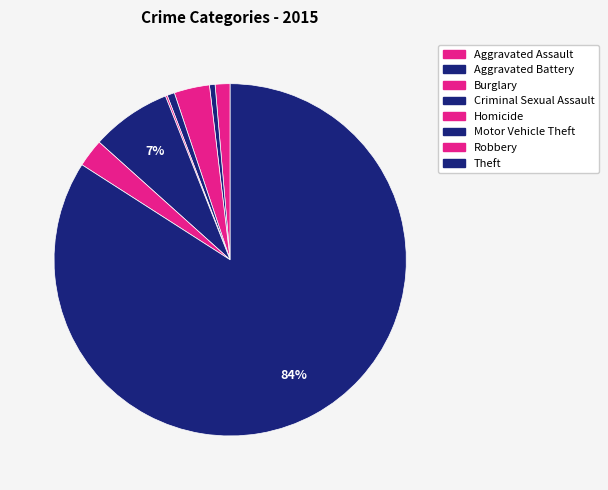

How much of the chart is everything except Robbery?

97.4%